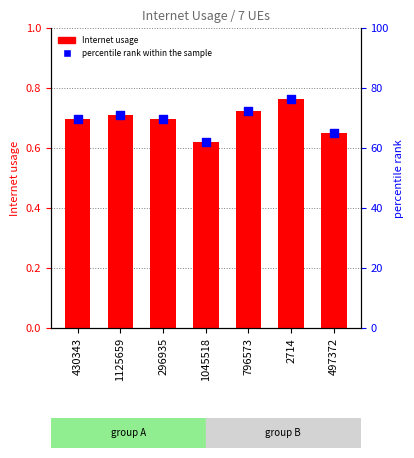

What are all the series names shown in the legend?

Internet usage, percentile rank within the sample